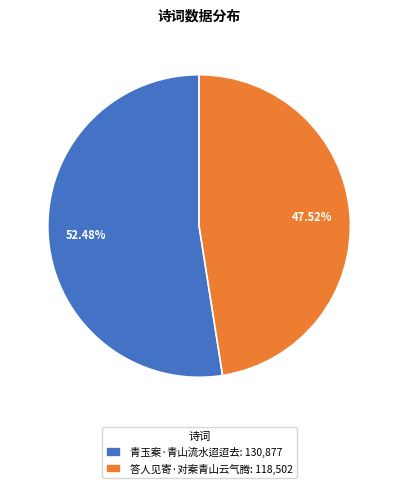

To the nearest percent, what percentage of the pie is 答人见寄·对案青山云气腾?

48%